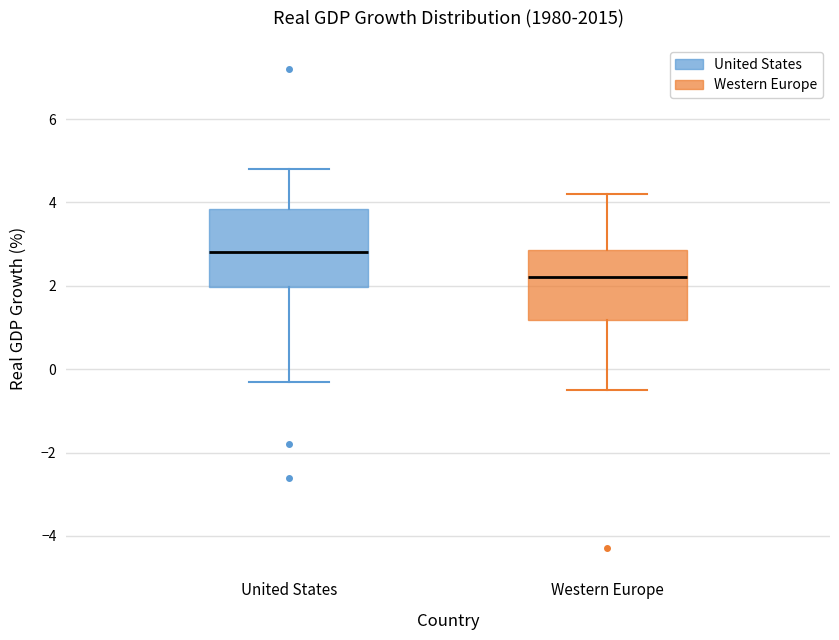

Reading left to right, read every box against the y-axis: the position of its median line, the range the box covers, and the ends of its whiskers. The values are not printed on the chart, so give them approximately, as read against the axis.

United States: median 2.8, box 2.0 to 3.8, whiskers -0.2 to 4.8
Western Europe: median 2.2, box 1.2 to 2.8, whiskers -0.4 to 4.2